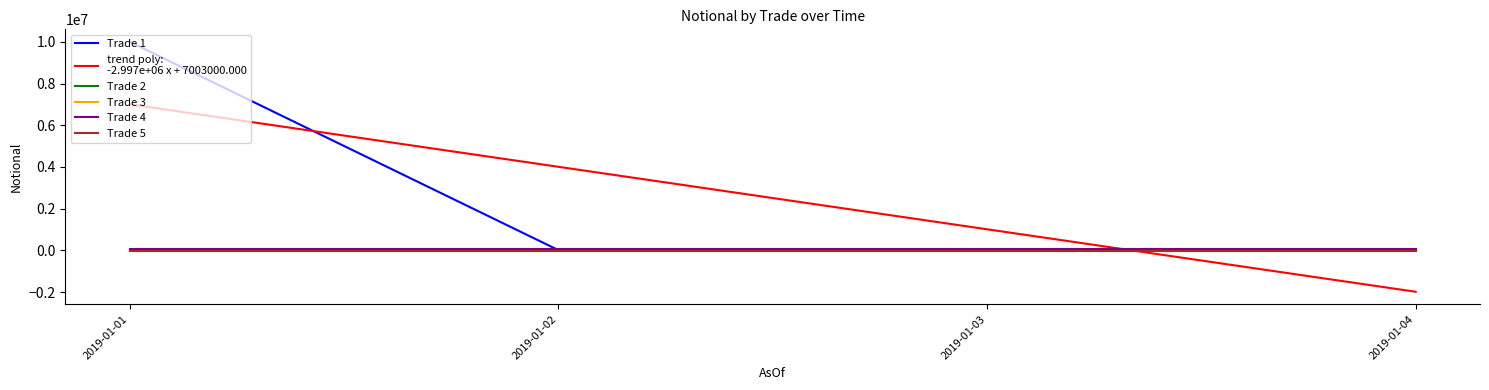

At which category is the sum across all series the highest?

2019-01-01